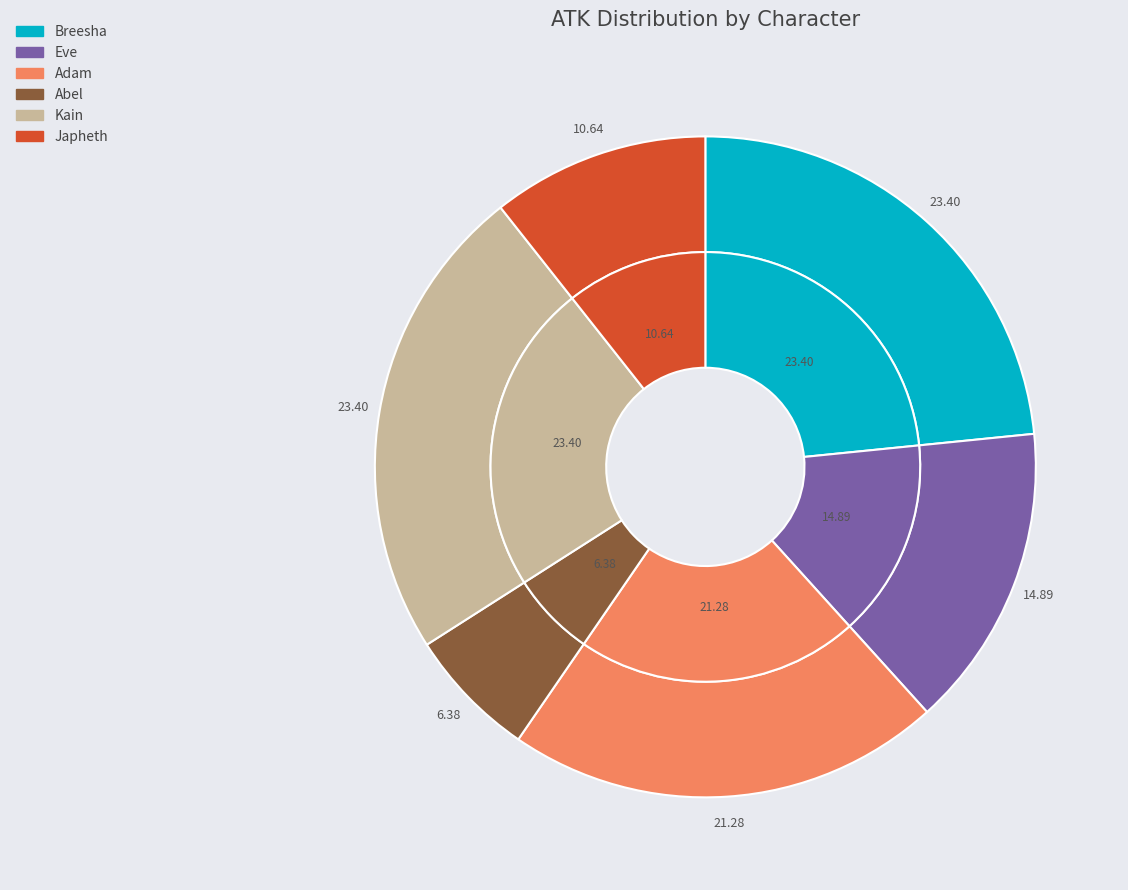

Does Abel represent more than half of the total?

No